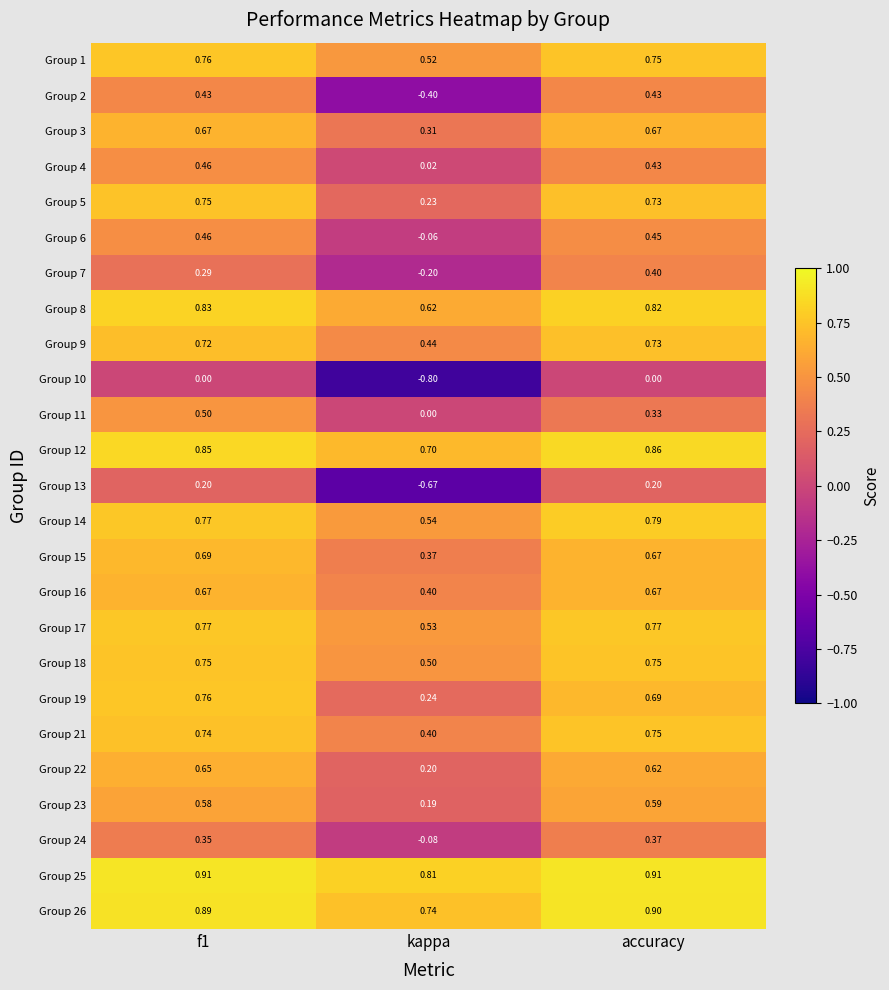

Is the value of Group 9 at accuracy greater than the value of Group 2 at accuracy?

Yes